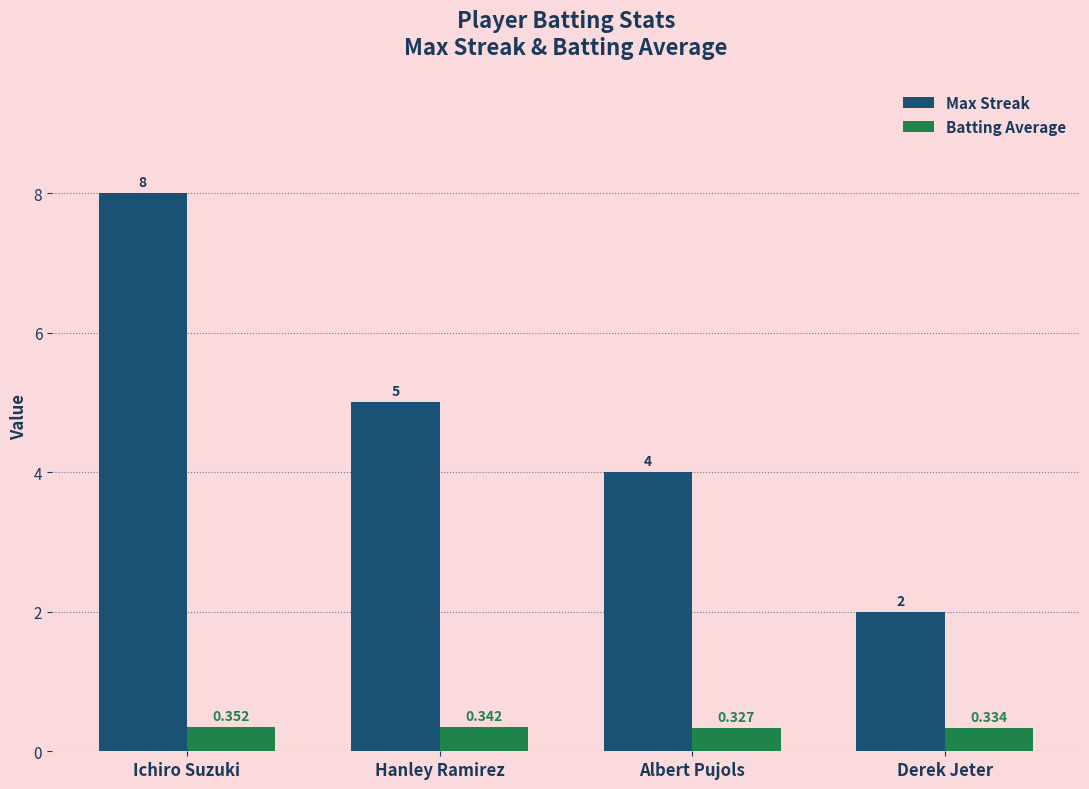

Count the number of categories in the chart.

4